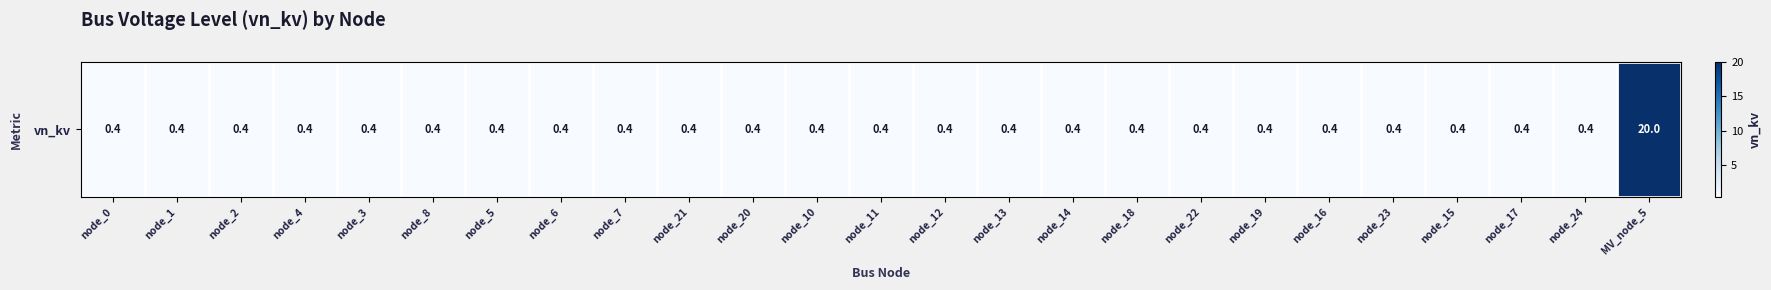

Rank the categories by value from lowest to highest.

node_0, node_1, node_2, node_4, node_3, node_8, node_5, node_6, node_7, node_21, node_20, node_10, node_11, node_12, node_13, node_14, node_18, node_22, node_19, node_16, node_23, node_15, node_17, node_24, MV_node_5